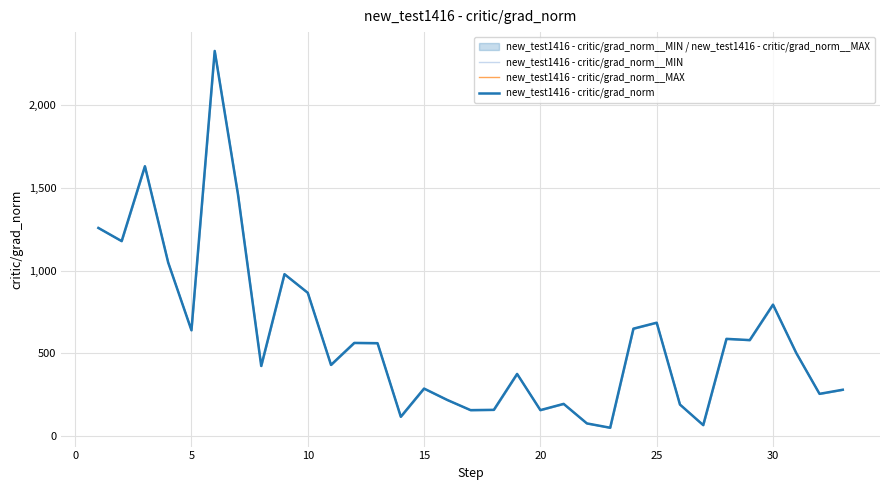

True or false: new_test1416 - critic/grad_norm has more than 2 points higher than both neighbors.

True